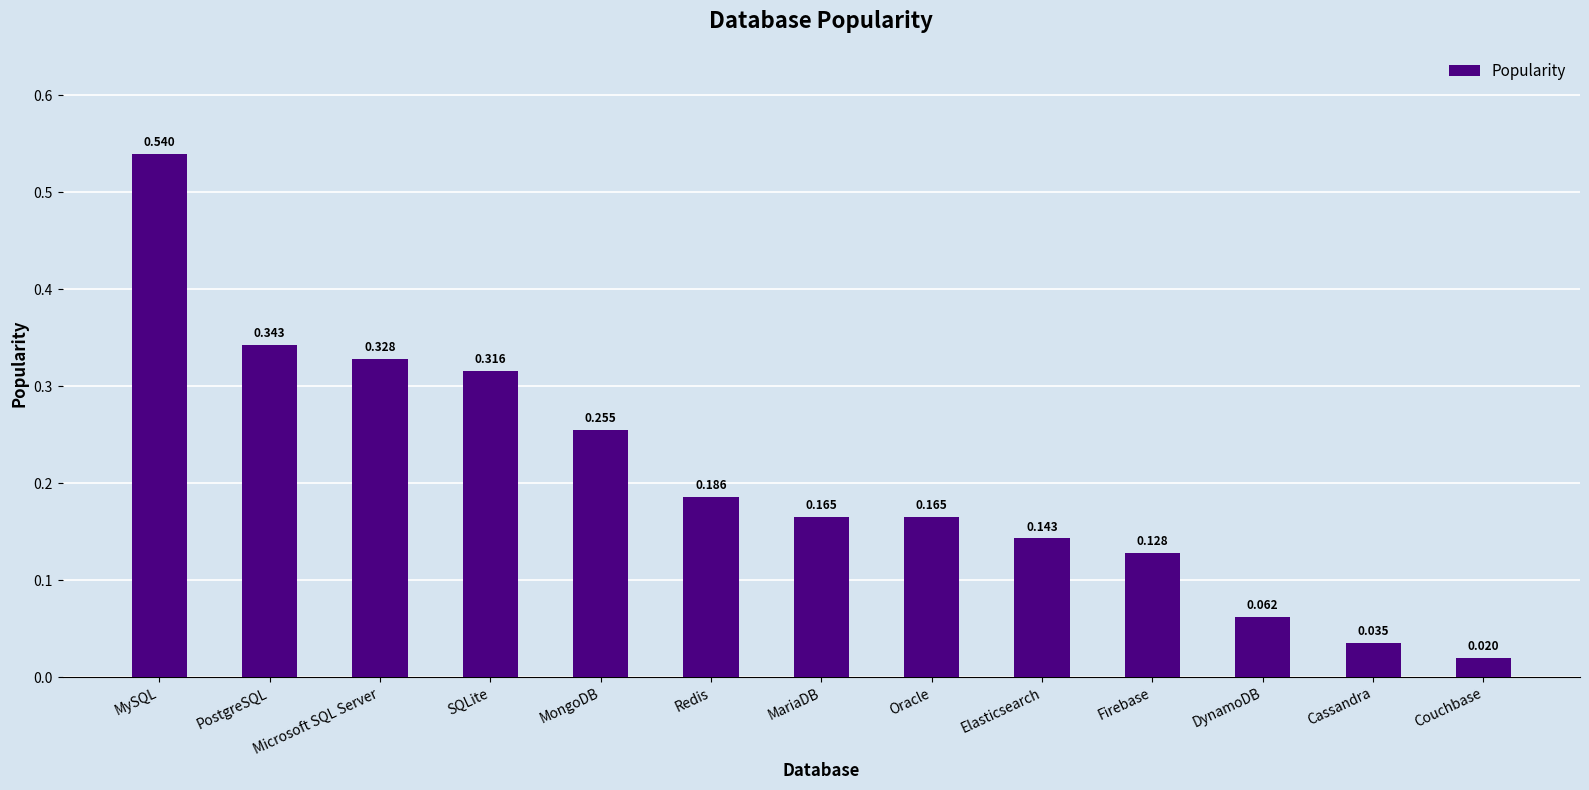

What is the change in value from SQLite to Couchbase?

-0.3